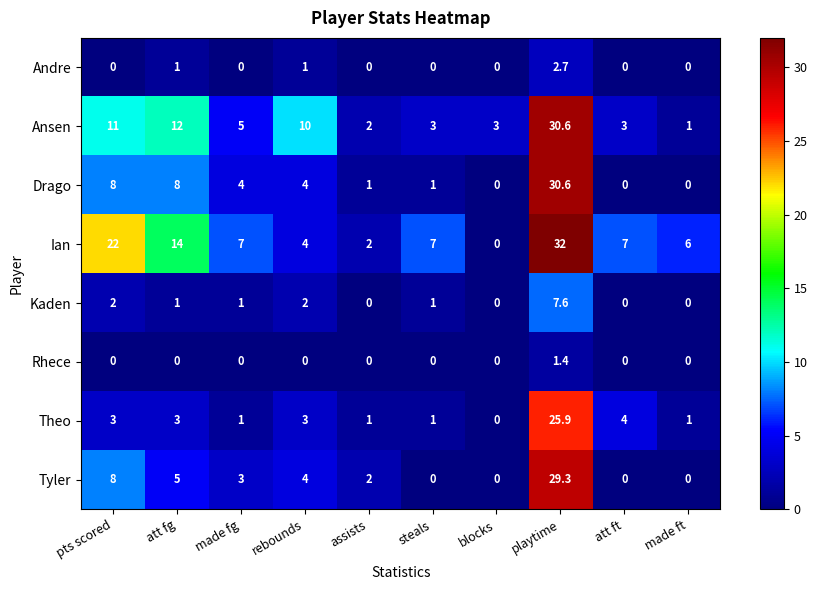

What is the highest value of the Drago series?

30.6